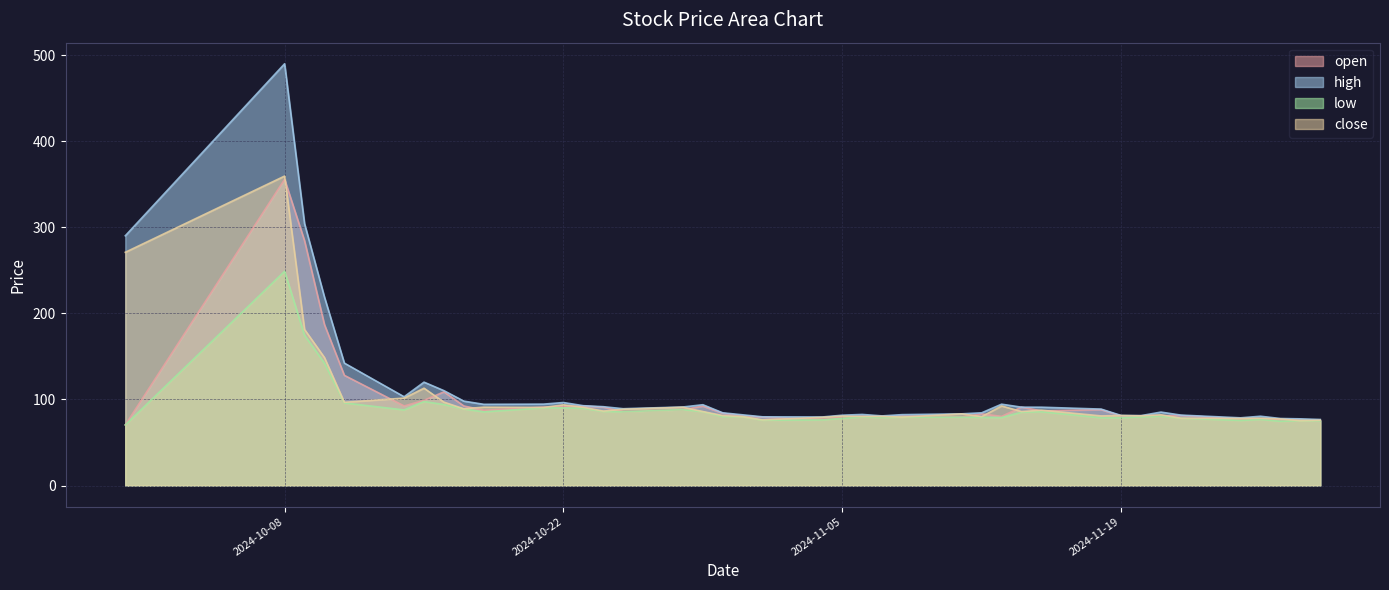

How many lines are shown in the chart?

4